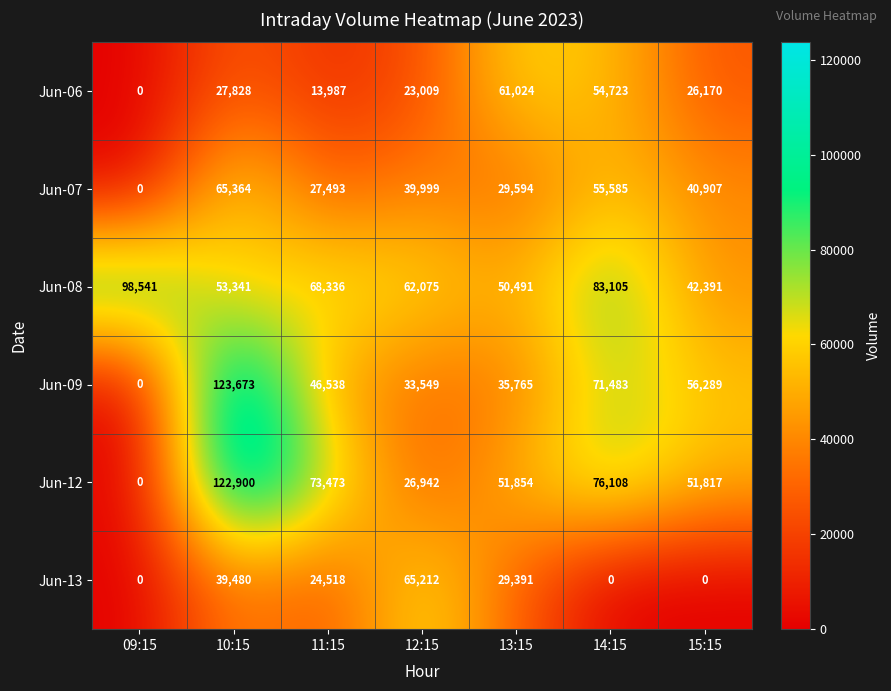

What is the difference between the second highest and minimum values in the Jun-06 series?

54723